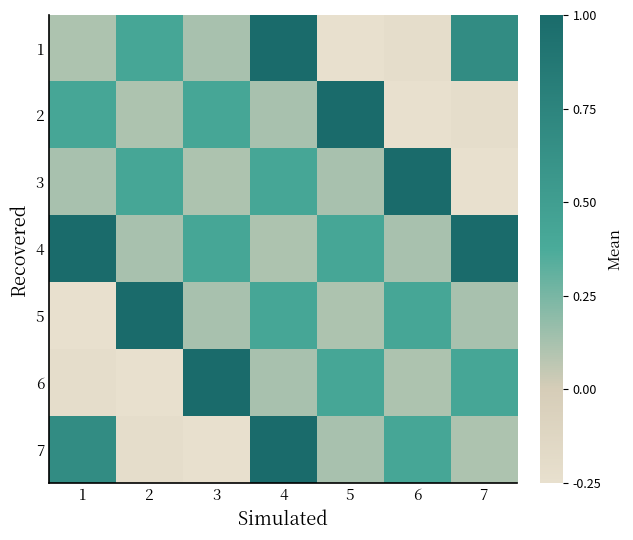

Reading right to left, transcribe all the data shown in this chart.

1: 7=0.7	6=-0.2	5=-0.2	4=1.0	3=0.1	2=0.4	1=0.1
2: 7=-0.2	6=-0.2	5=1.0	4=0.1	3=0.4	2=0.1	1=0.4
3: 7=-0.2	6=1.0	5=0.1	4=0.4	3=0.1	2=0.4	1=0.1
4: 7=1.0	6=0.1	5=0.4	4=0.1	3=0.4	2=0.1	1=1.0
5: 7=0.1	6=0.4	5=0.1	4=0.4	3=0.1	2=1.0	1=-0.2
6: 7=0.4	6=0.1	5=0.4	4=0.1	3=1.0	2=-0.2	1=-0.2
7: 7=0.1	6=0.4	5=0.1	4=1.0	3=-0.2	2=-0.2	1=0.7